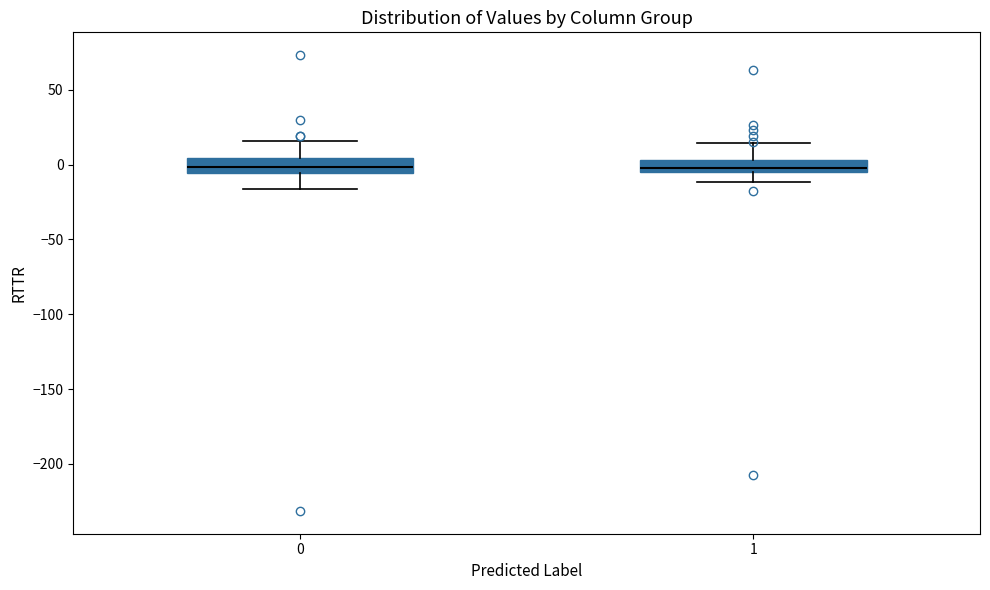

Reading left to right, read every box against the y-axis: the position of its median line, the range the box covers, and the ends of its whiskers. The values are not printed on the chart, so give them approximately, as read against the axis.

0: median 0, box -5 to 5, whiskers -15 to 15
1: median 0, box -5 to 5, whiskers -10 to 15